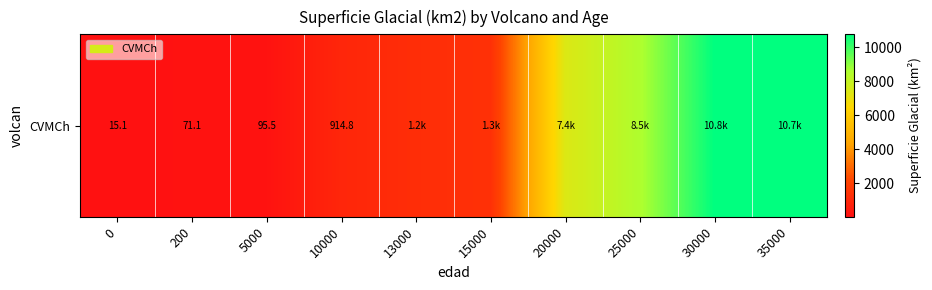

At which category does the chart reach its peak across all series?

30000